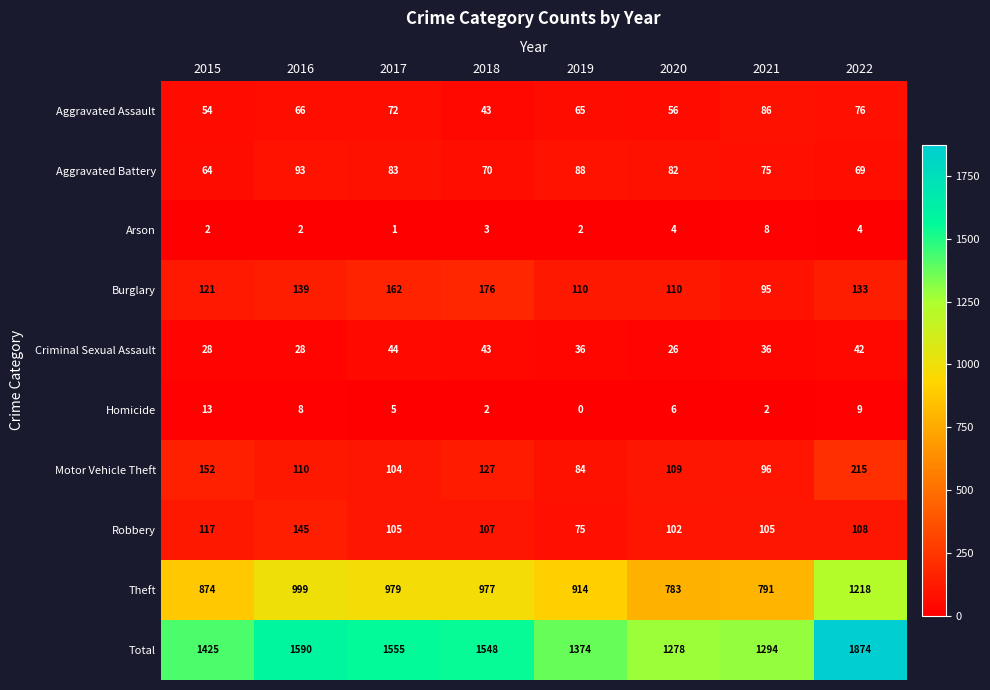

Is it true that Total equals 2206 at 2016?

False